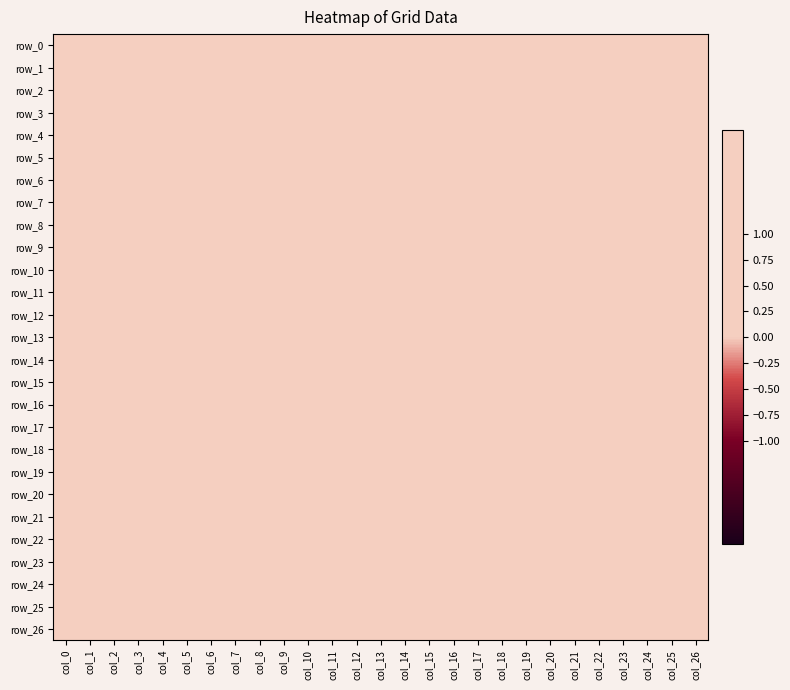

Rank the categories by row_11 value from highest to lowest.

col_11, col_12, col_15, col_18, col_16, col_19, col_8, col_9, col_10, col_13, col_14, col_17, col_0, col_1, col_2, col_3, col_4, col_5, col_6, col_7, col_20, col_21, col_22, col_23, col_24, col_25, col_26